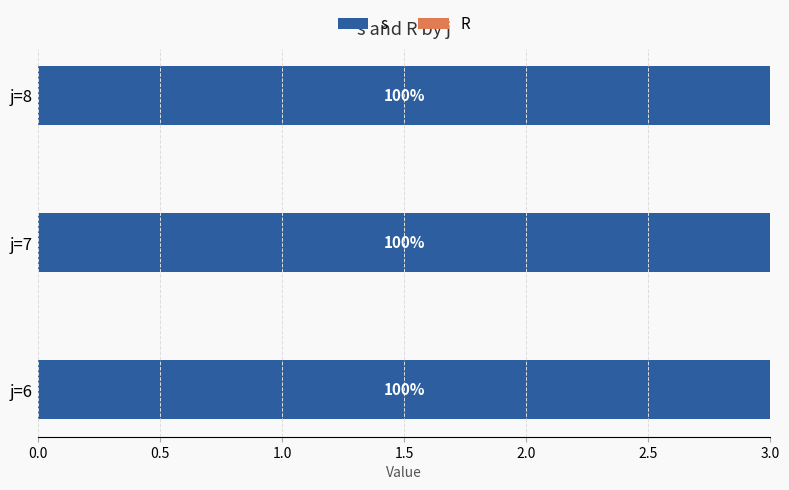

What is the greatest value displayed?

5